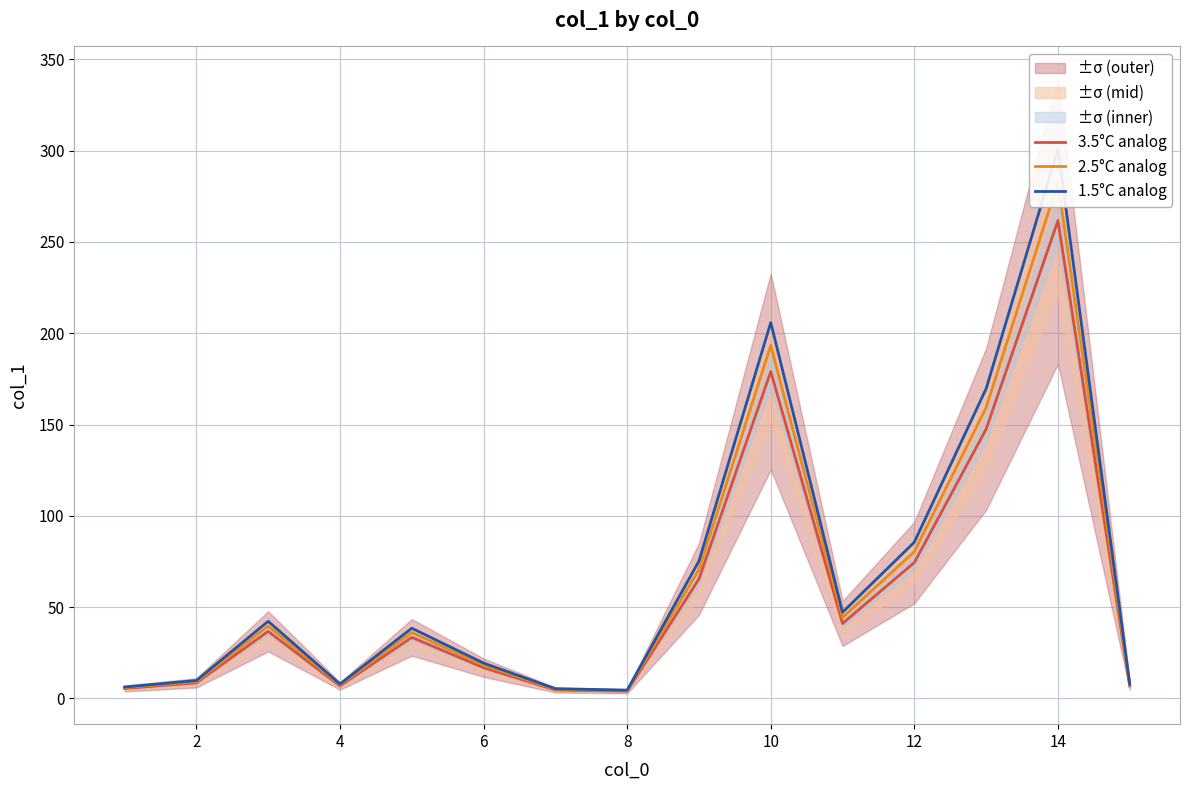

Is this an area chart (filled region under the line)?

No